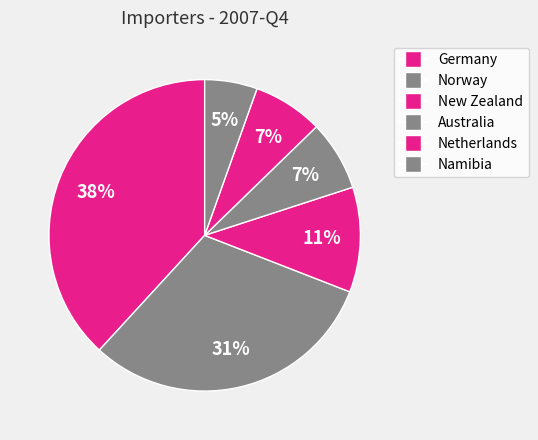

To the nearest percent, what is the average slice percentage?

17%